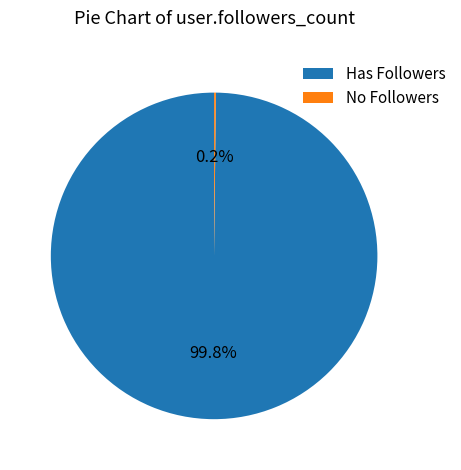

Does any single category account for the majority?

Yes